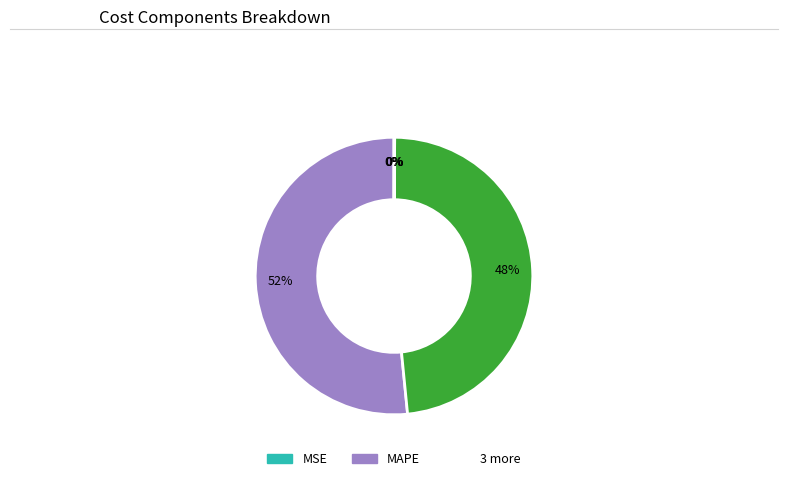

To the nearest percent, what is the average slice percentage?

20%